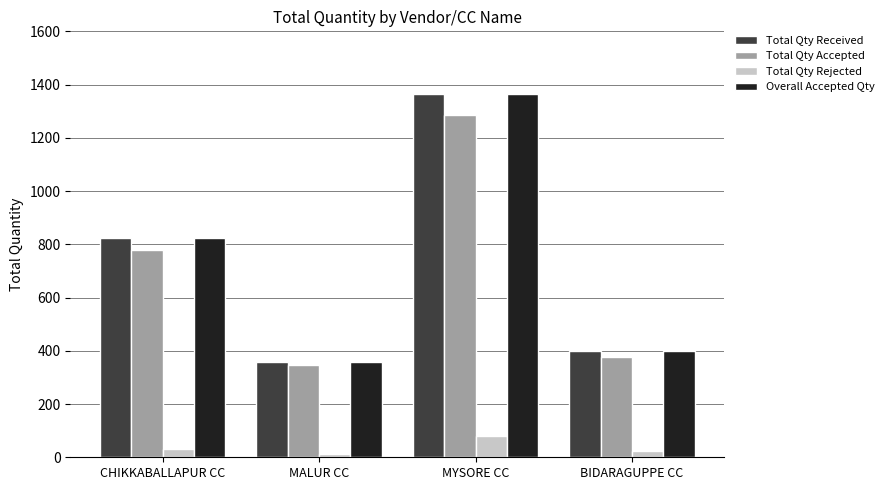

What is the difference between the second highest and second lowest values in the Total Qty Rejected series?

9